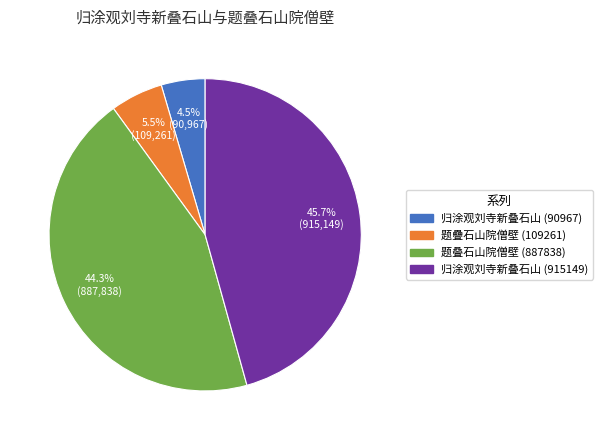

Is 归涂观刘寺新叠石山 (90967) the majority of the pie?

No